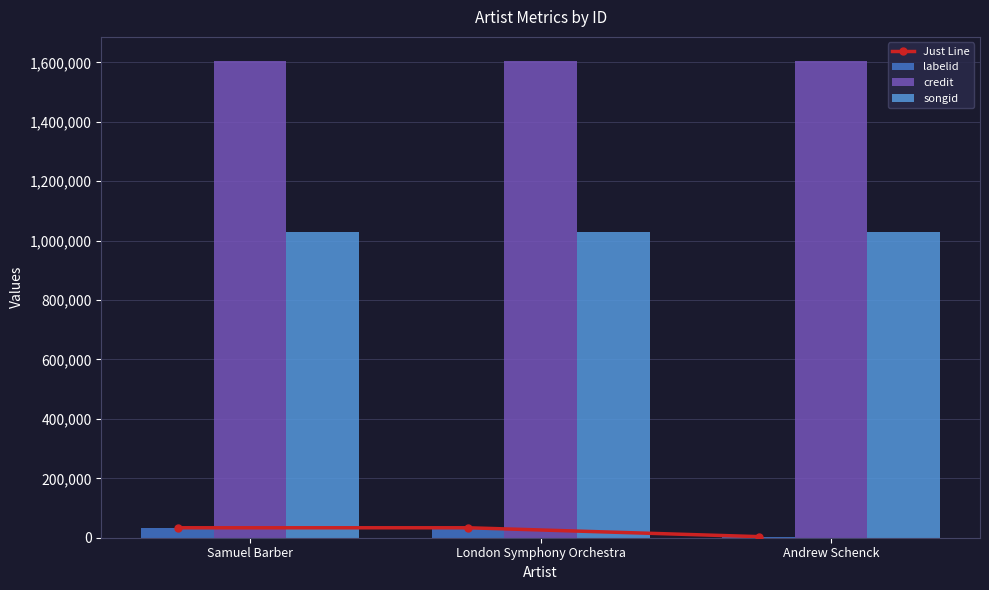

Is it true that labelid equals 3724 at Andrew Schenck?

True